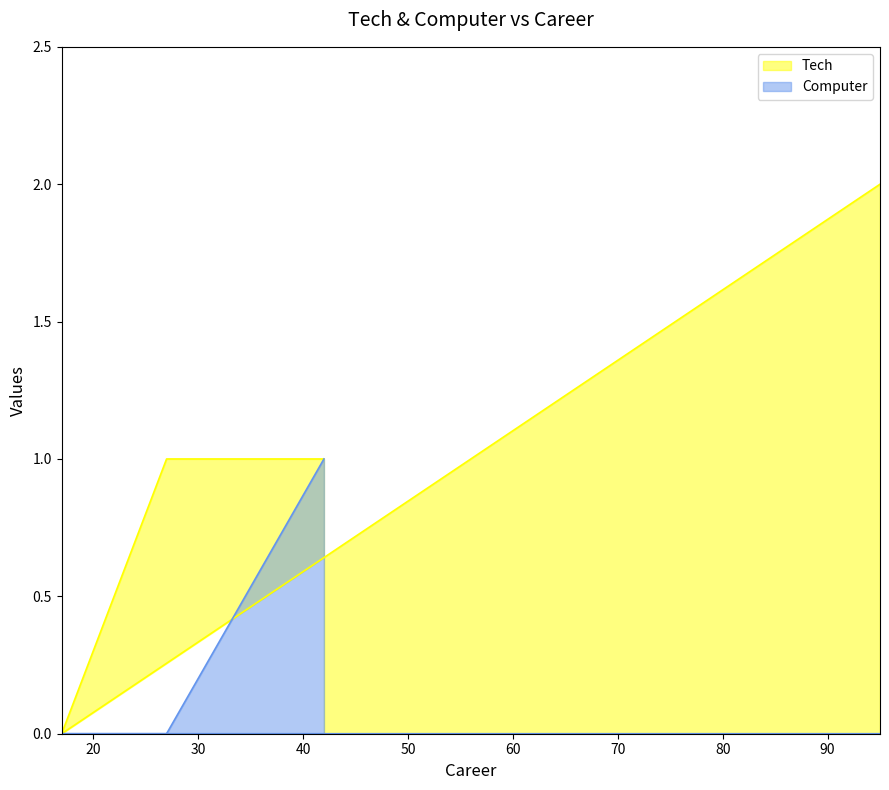

Which has a higher value, 27 or 17?

27